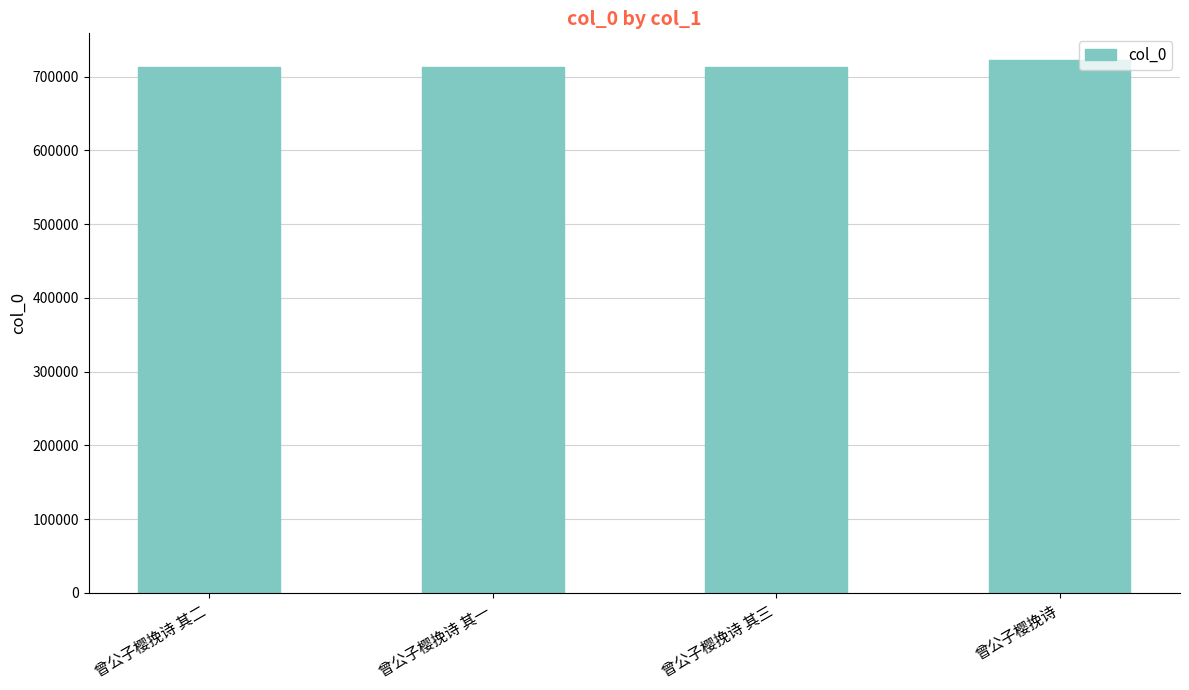

What is the label of the 1st bar from the right?

曾公子樱挽诗